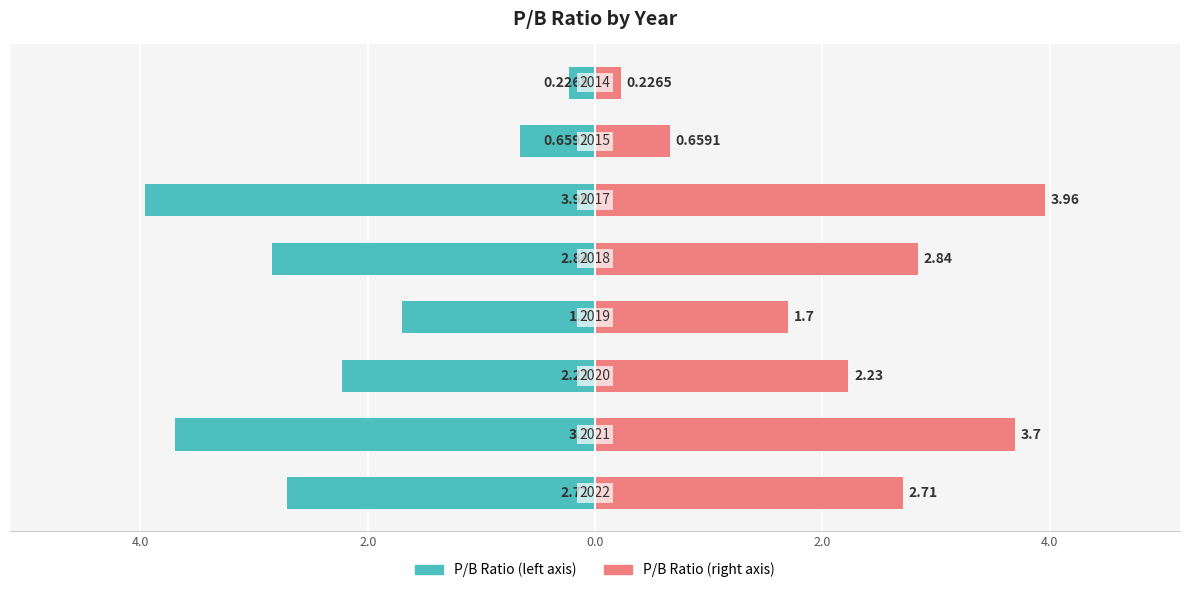

Which series changed the most between 4.0 and 7?

P/B Ratio (left)